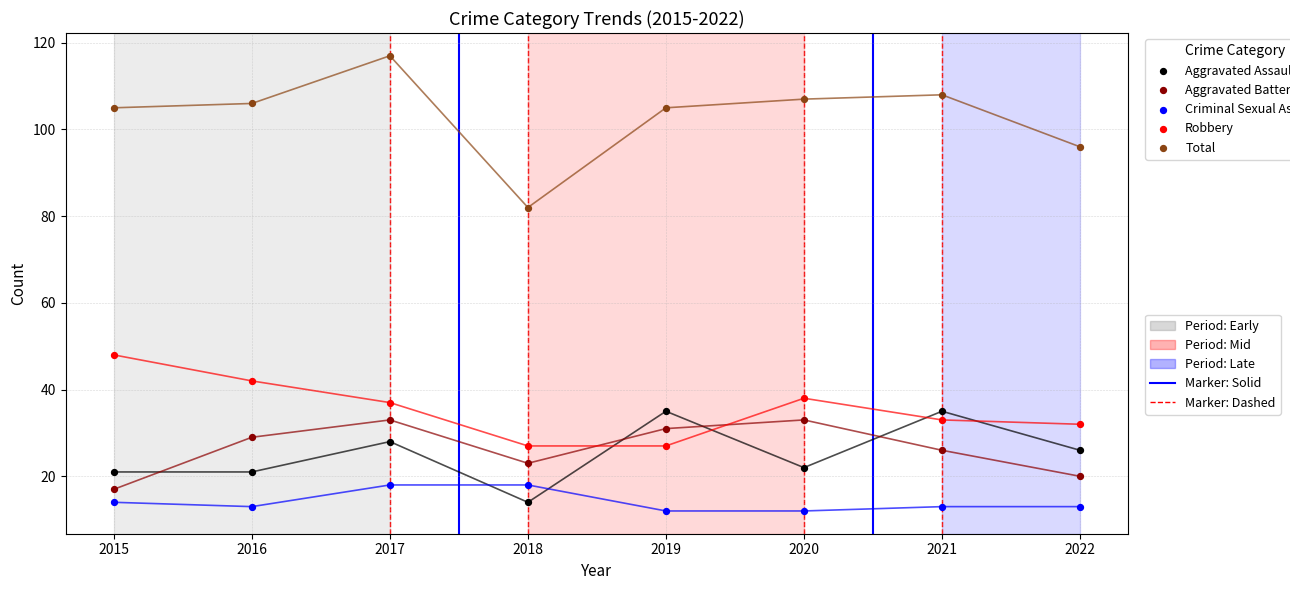

Across all data points, what is the range of Y values (max minus min)?

105